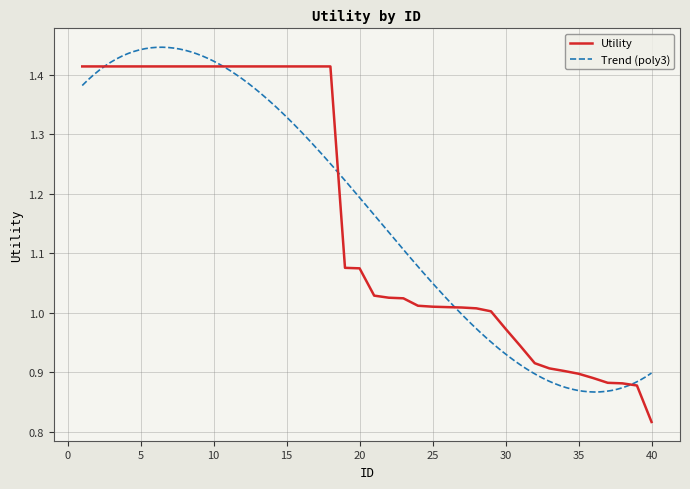

Is this an area chart (filled region under the line)?

No